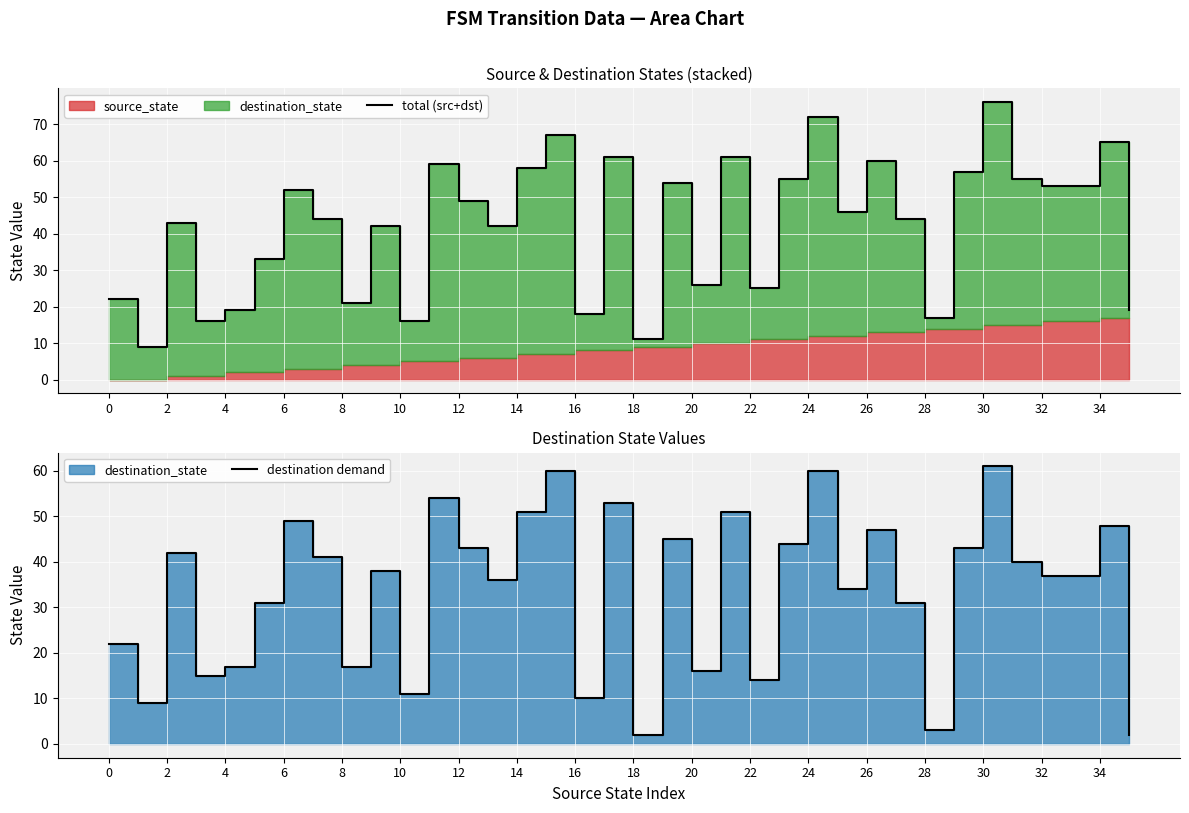

Which series has the widest spread of values?

total (src+dst)